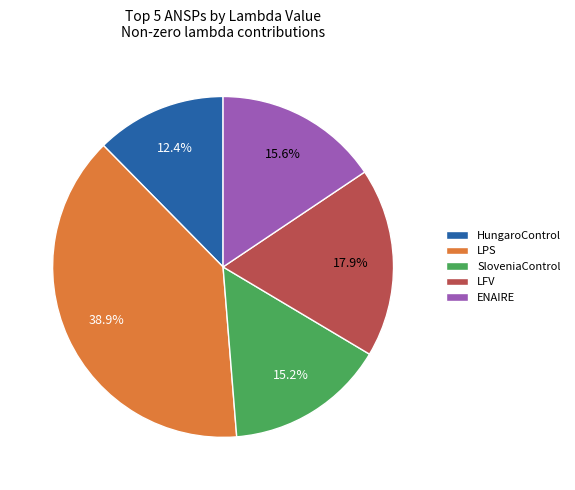

Is the sum of ENAIRE and LFV greater than half?

No